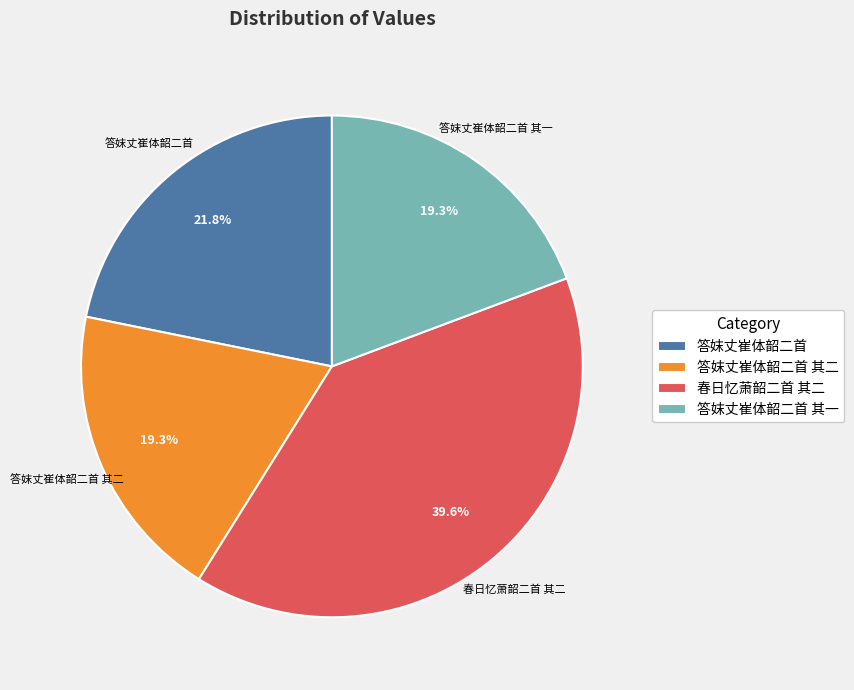

Which slice is the largest?

春日忆萧韶二首 其二